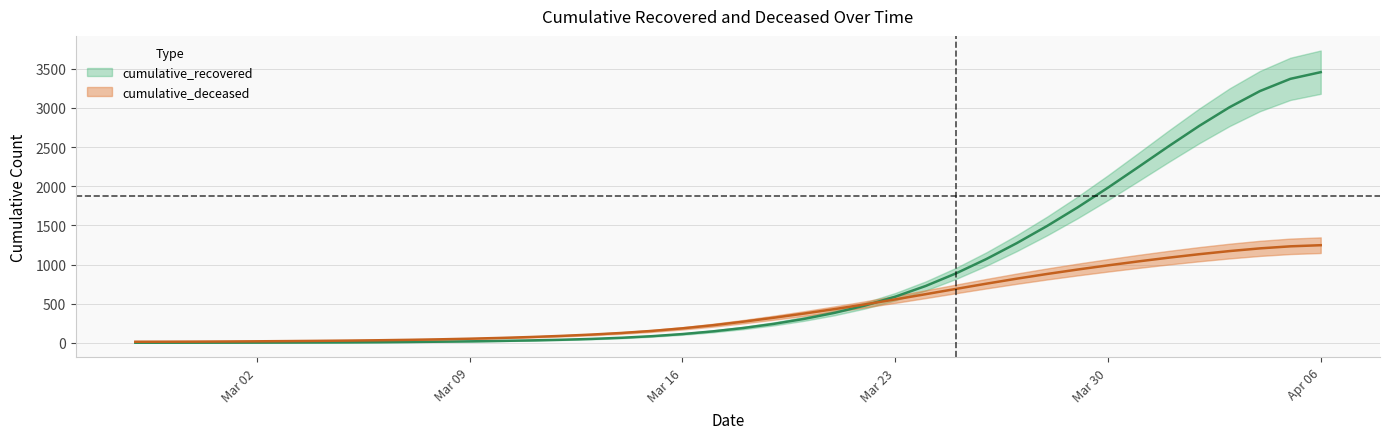

Which series has the largest total across all categories?

cumulative_recovered